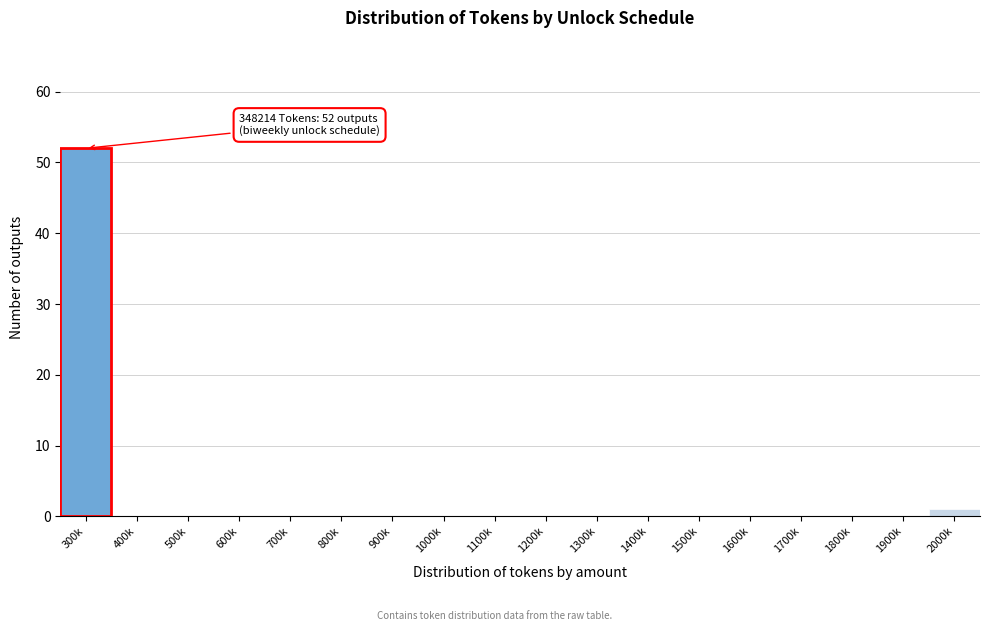

Reading right to left, transcribe all the data shown in this chart.

2000k=1	1900k=0	1800k=0	1700k=0	1600k=0	1500k=0	1400k=0	1300k=0	1200k=0	1100k=0	1000k=0	900k=0	800k=0	700k=0	600k=0	500k=0	400k=0	300k=52